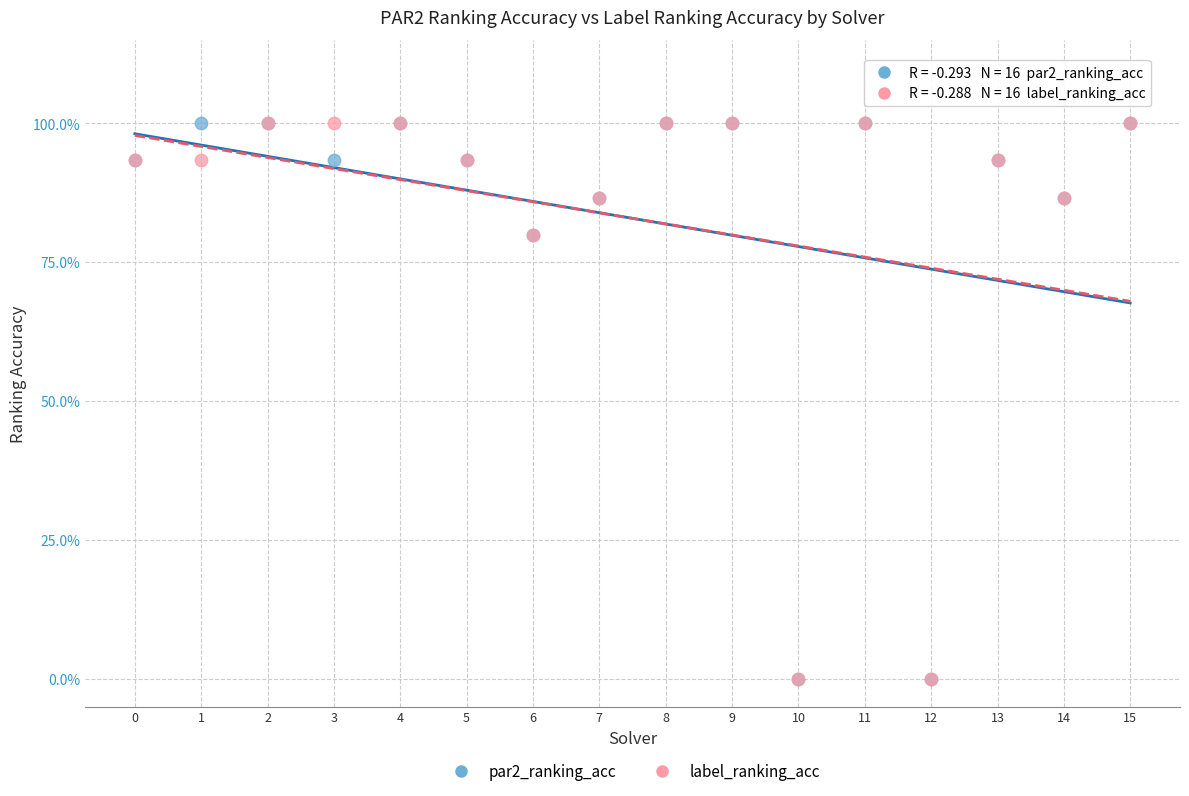

What are all the series names shown in the legend?

par2_ranking_acc, label_ranking_acc